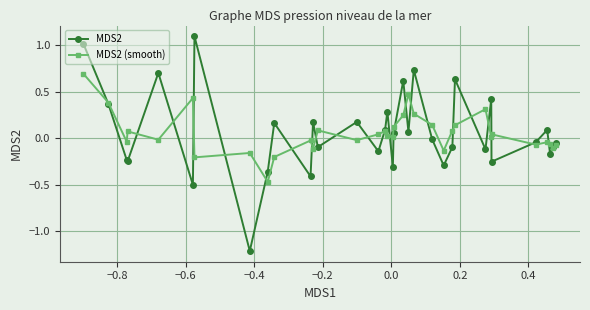

At how many categories does at least one series exceed 0?

25